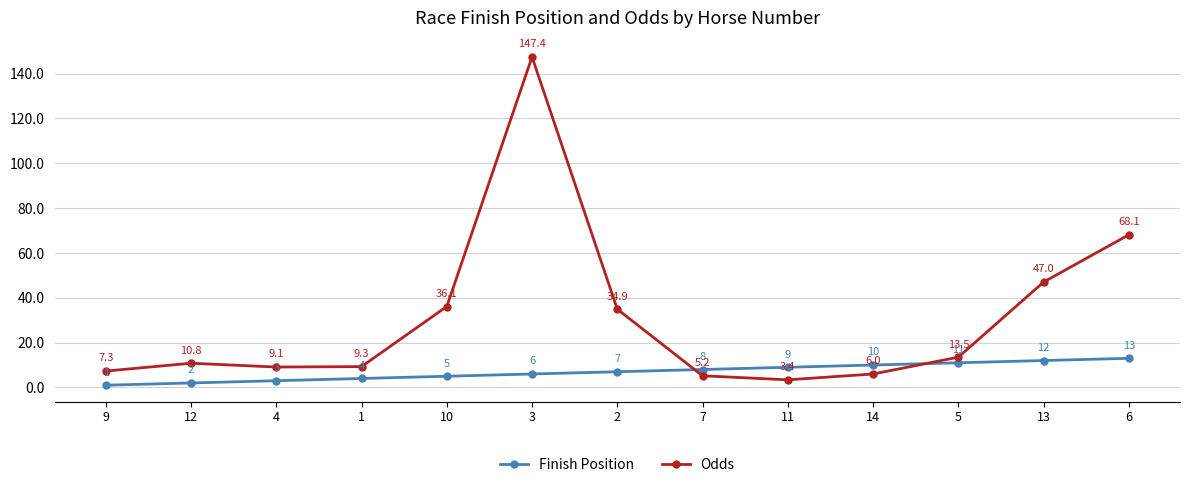

List the labels in order of Odds value, smallest first.

11, 7, 14, 9, 4, 1, 12, 5, 2, 10, 13, 6, 3